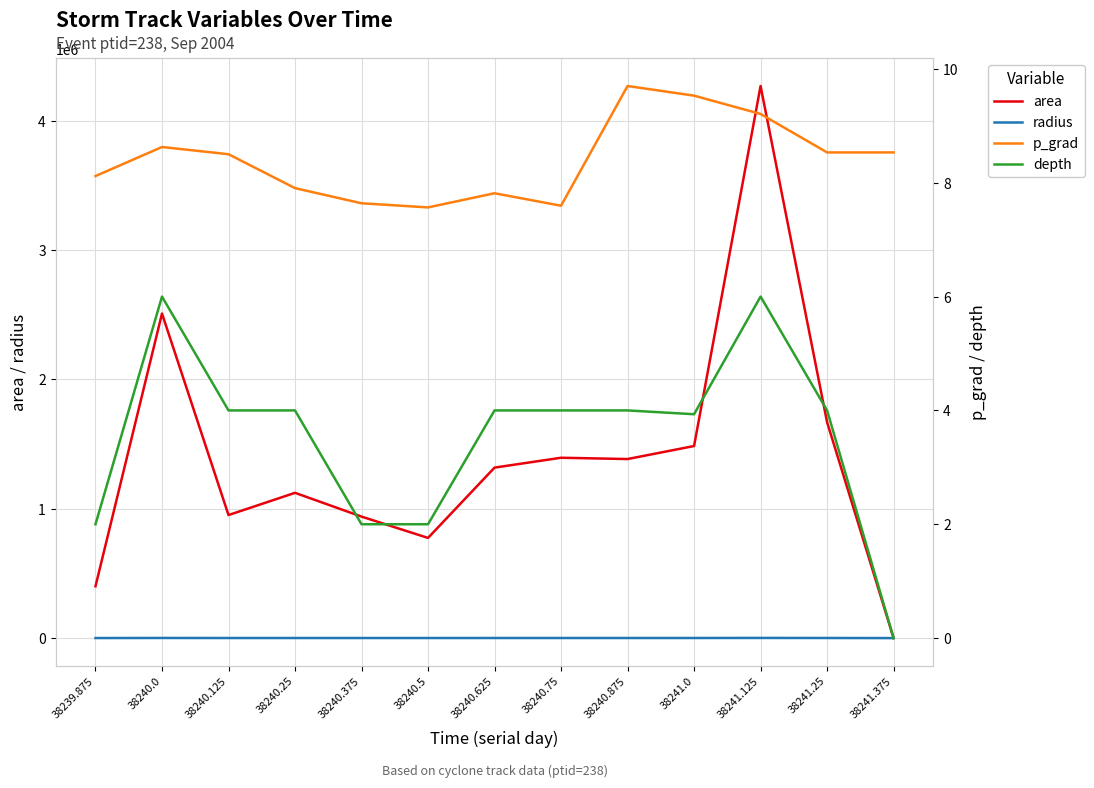

Which series ends up on top after the final intersection of p_grad and radius?

p_grad